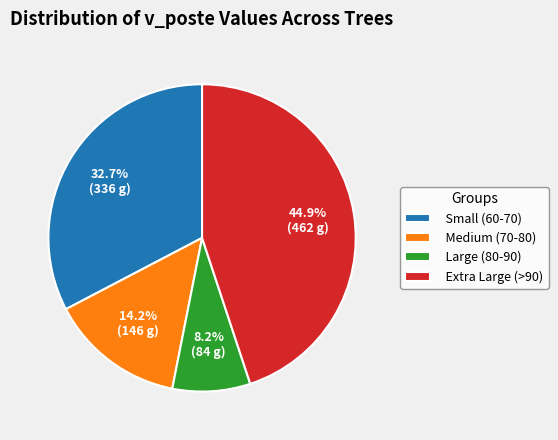

Which slice is the largest?

Extra Large (>90)